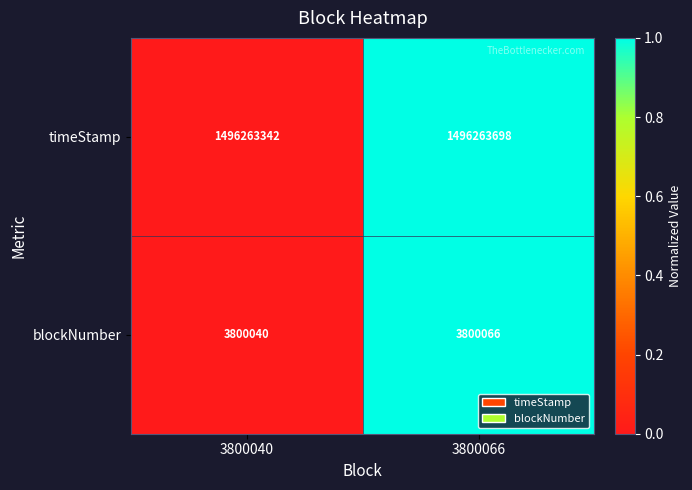

Which series has the largest range (max minus min)?

timeStamp